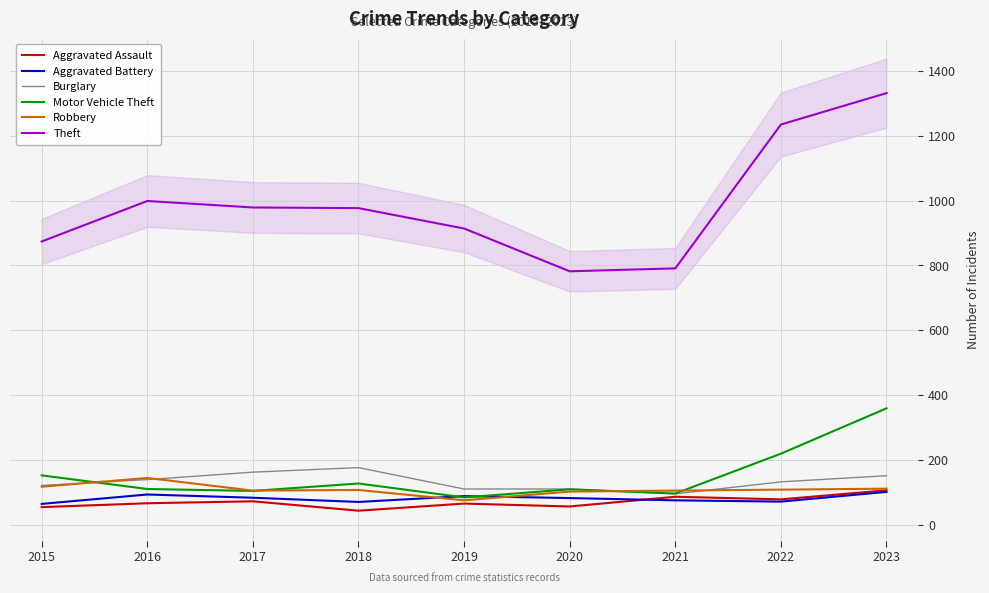

What is the value of the Burglary point at the 3rd from the left?

162